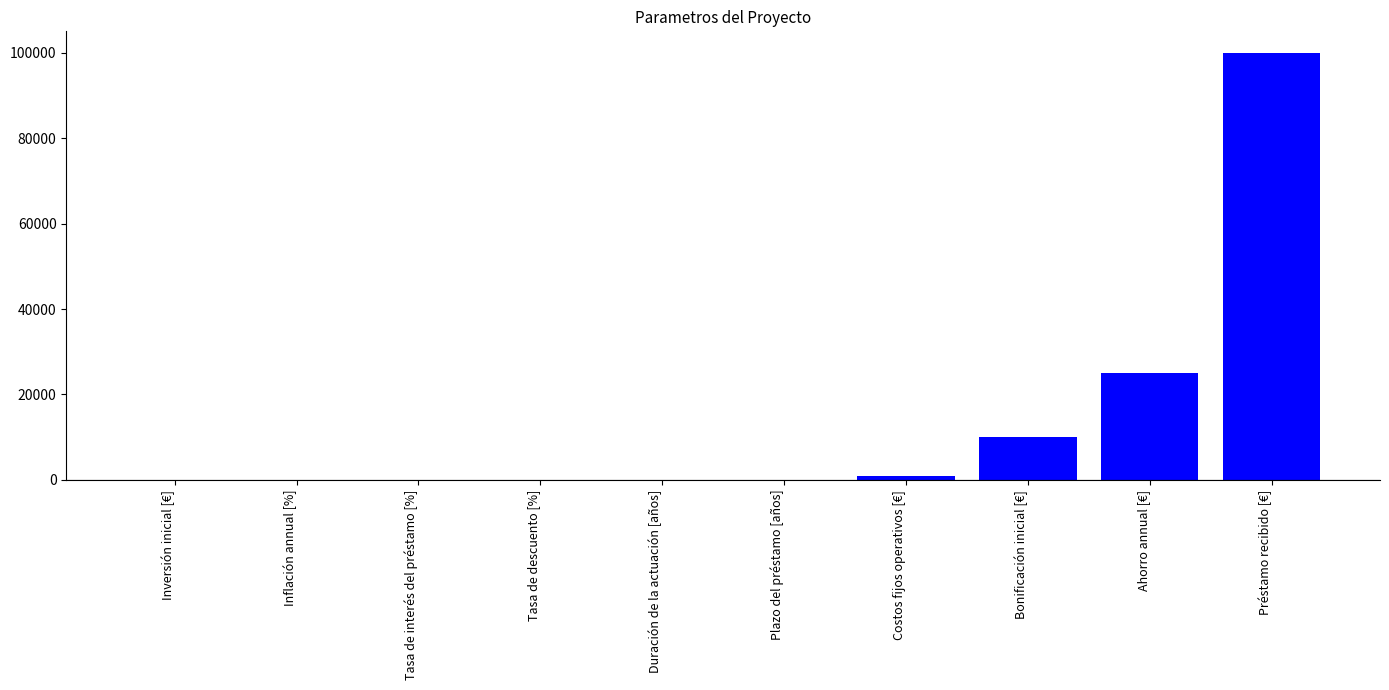

True or false: the data shows 13778 at Ahorro annual [€].

False